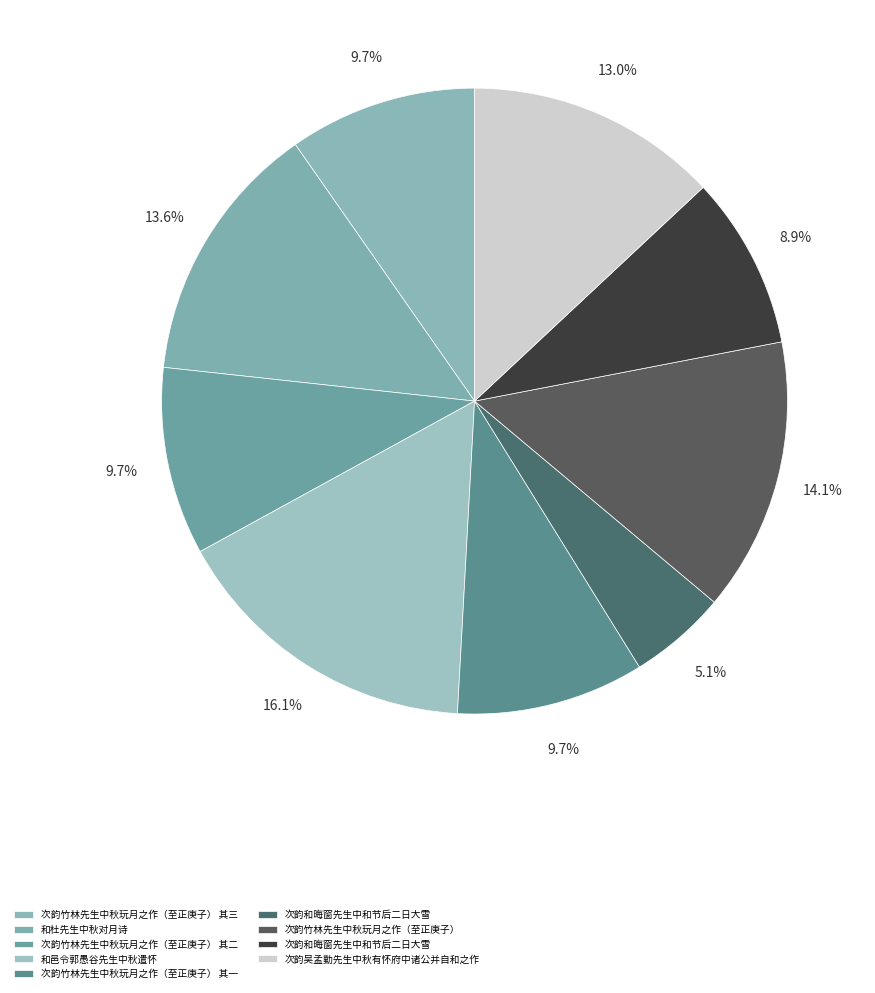

What is the smallest slice in the pie chart?

次韵和晦窗先生中和节后二日大雪